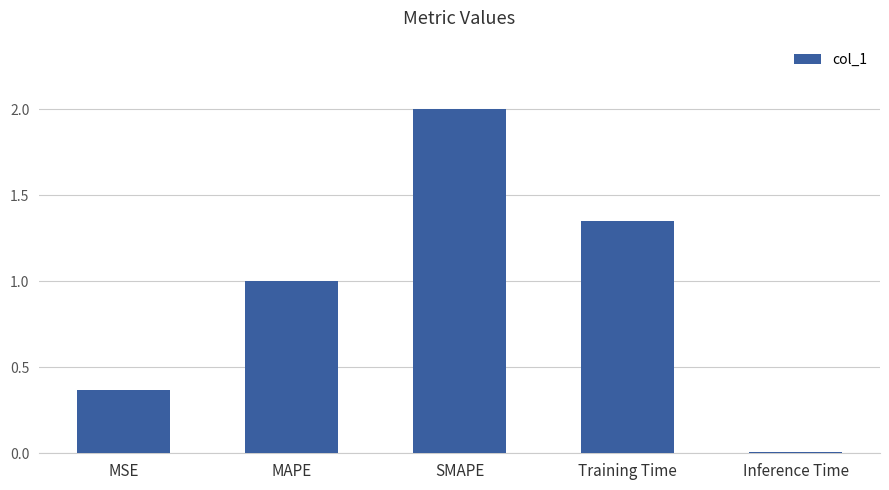

List the labels in order of value, smallest first.

Inference Time, MSE, MAPE, Training Time, SMAPE